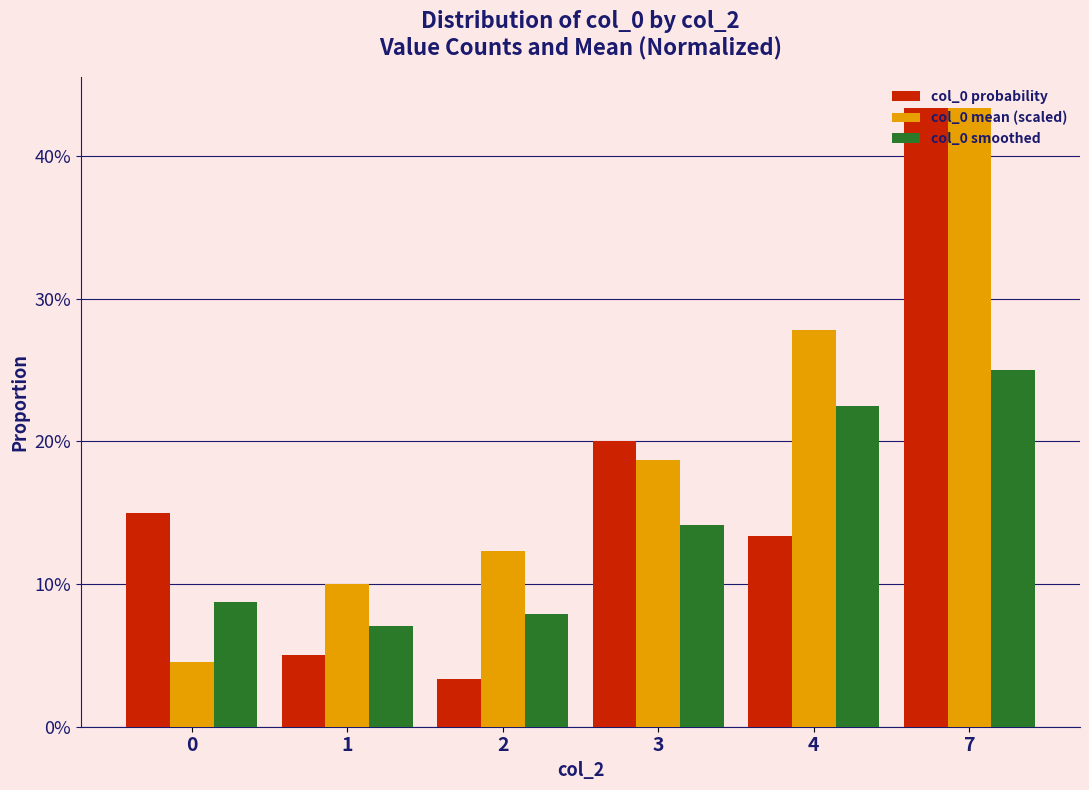

Does the chart contain any negative values?

No